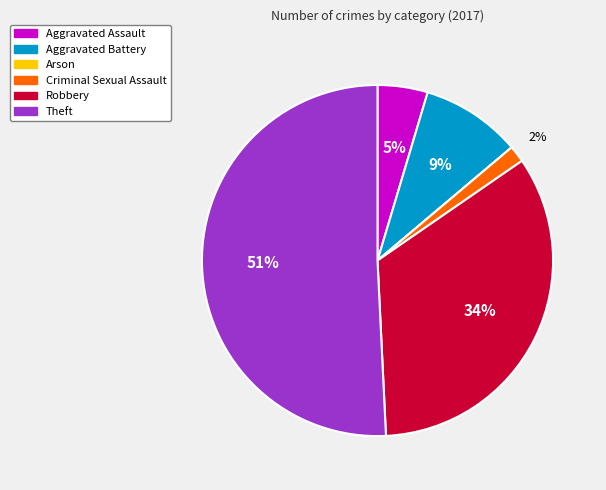

What percentage is the Criminal Sexual Assault slice, to the nearest percent?

2%